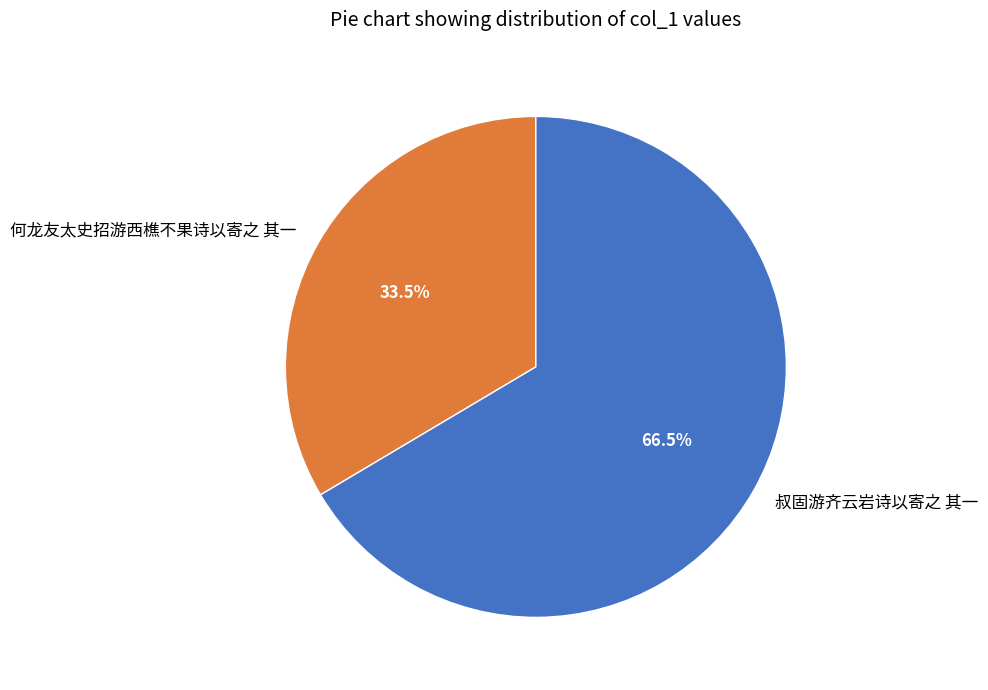

To the nearest percent, what is the difference between the 何龙友太史招游西樵不果诗以寄之 其一 and 叔固游齐云岩诗以寄之 其一 slice percentages?

33%